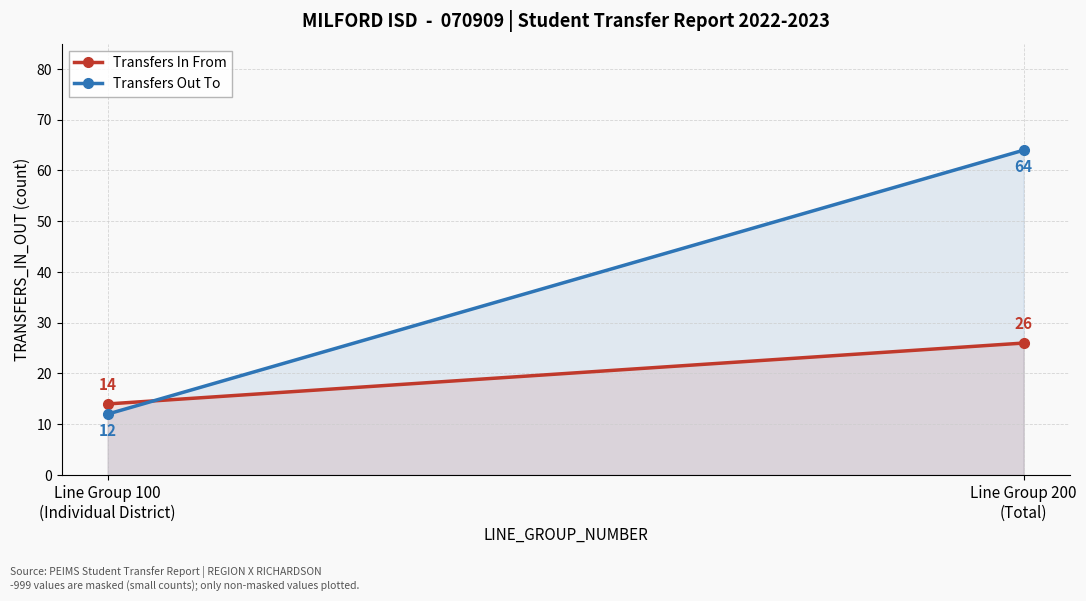

Count the number of categories in the chart.

2